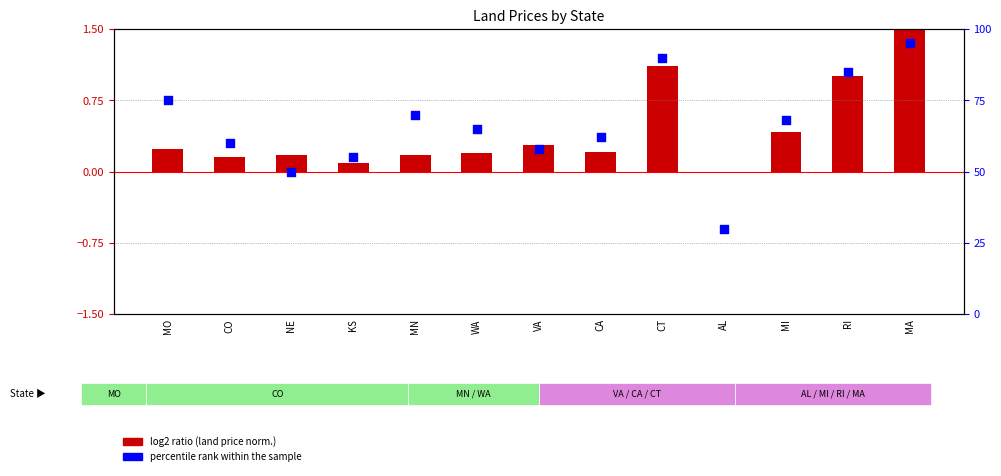

Which has a higher value, MO or CO?

MO